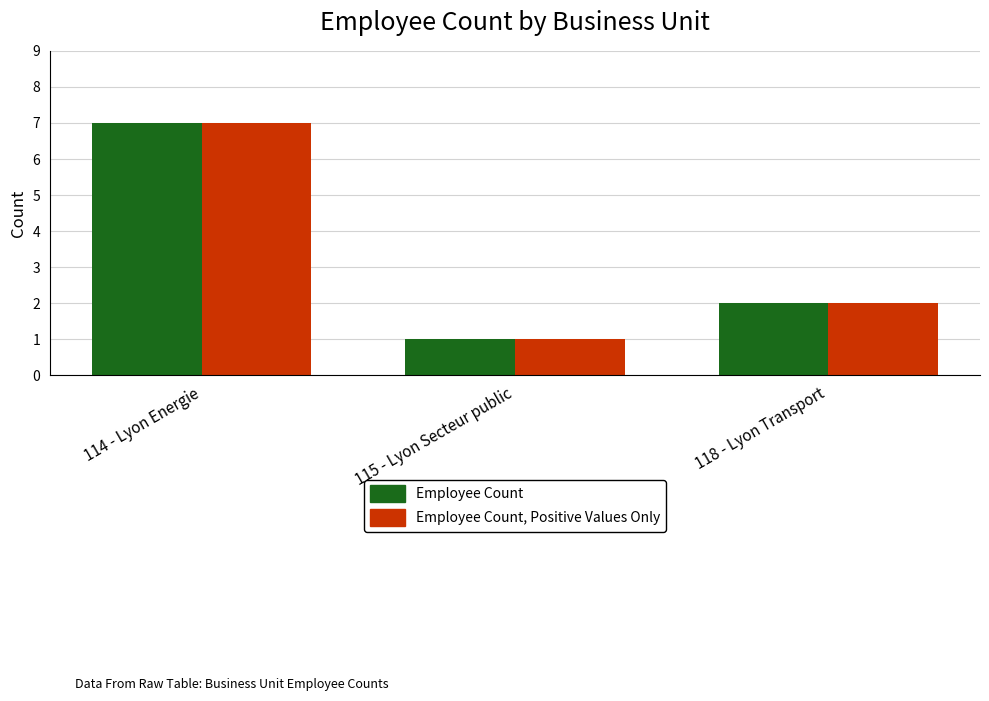

Read the Employee Count, Positive Values Only value at 114 - Lyon Energie.

7